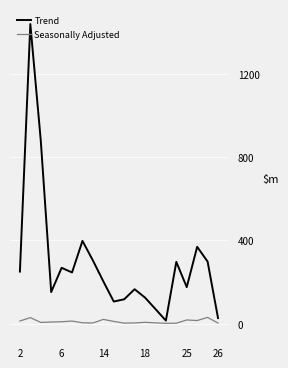

How many lines are shown in the chart?

2